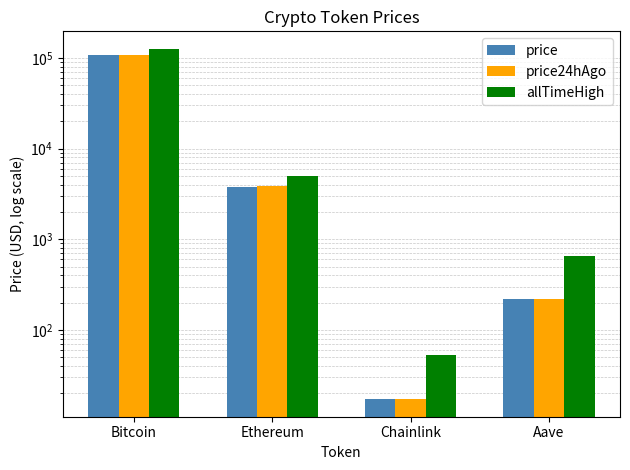

What are all the series names shown in the legend?

price, price24hAgo, allTimeHigh